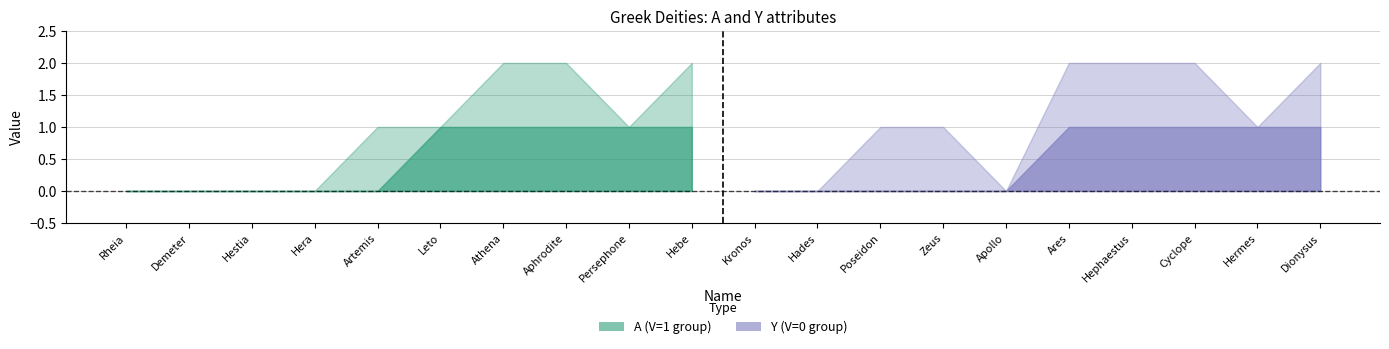

What is the label of the 3rd point from the right?

Cyclope